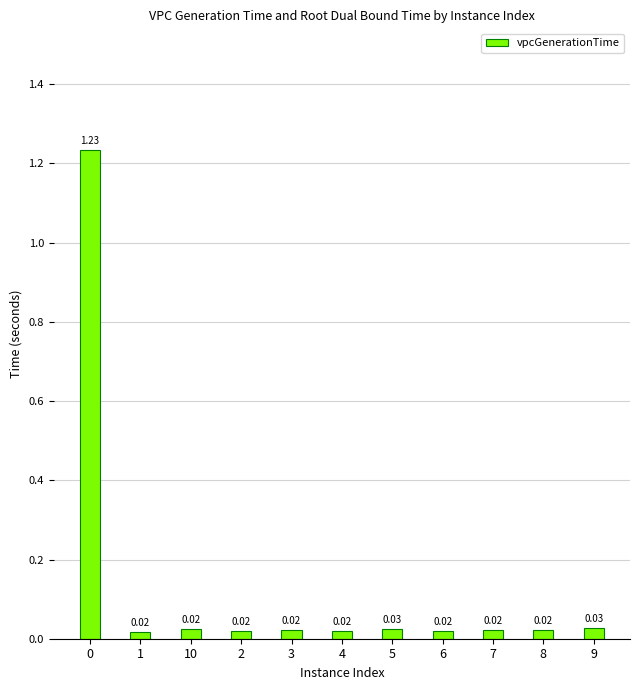

Which has a higher value, 10 or 2?

10